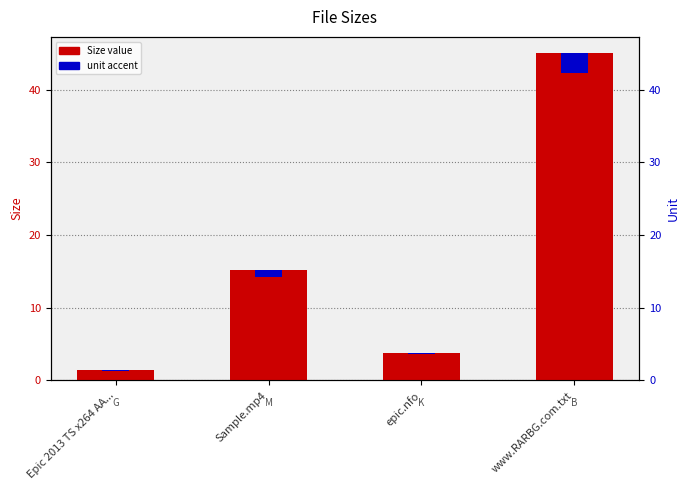

Count the number of values greater than 15.

2